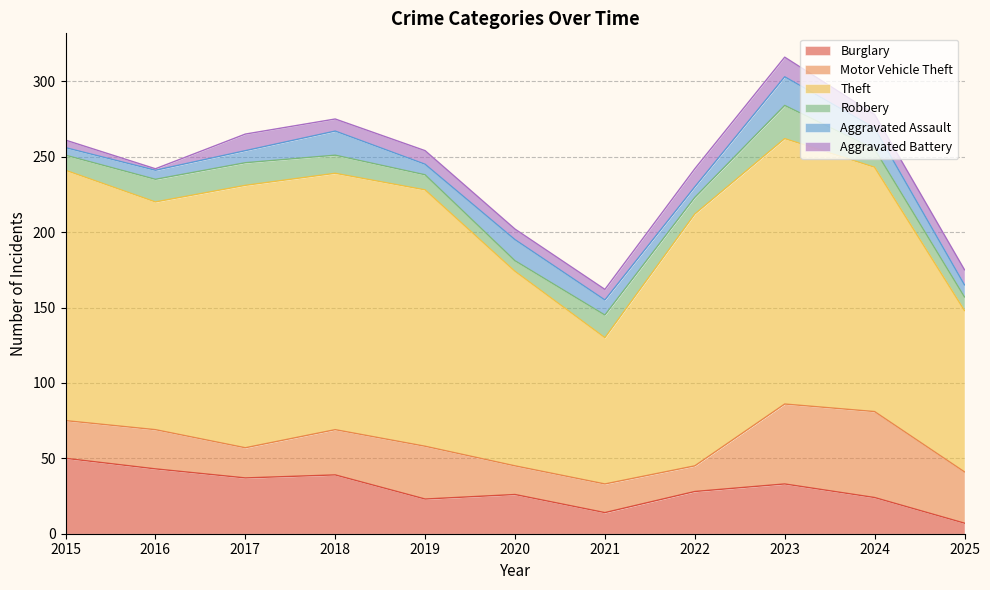

True or false: Burglary and Motor Vehicle Theft intersect in this chart.

True